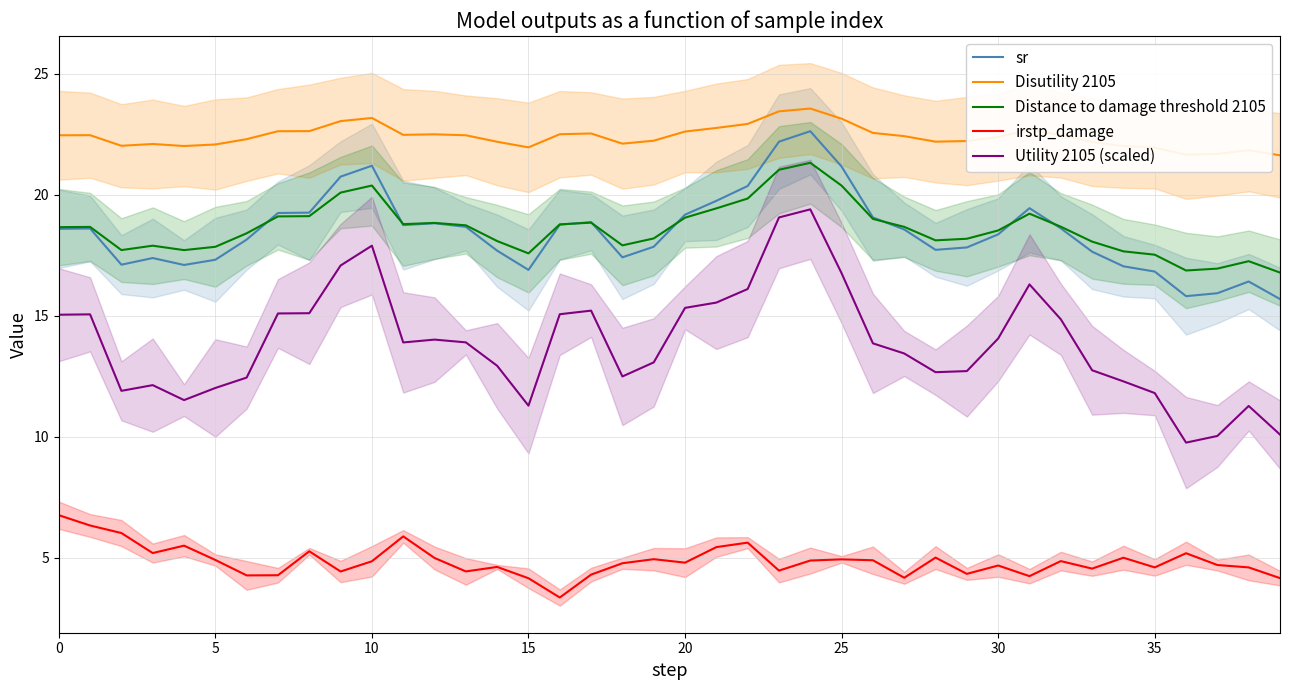

True or false: irstp_damage has more than 1 interior local peaks.

True